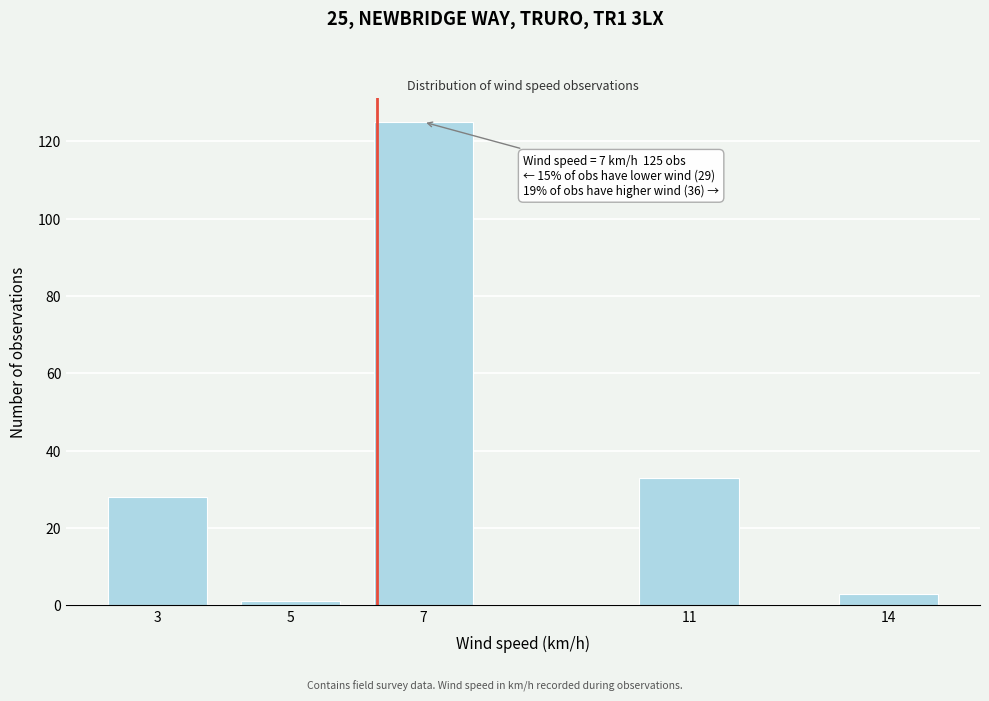

Reading left to right, transcribe all the data shown in this chart.

3=28	5=1	7=125	11=33	14=3